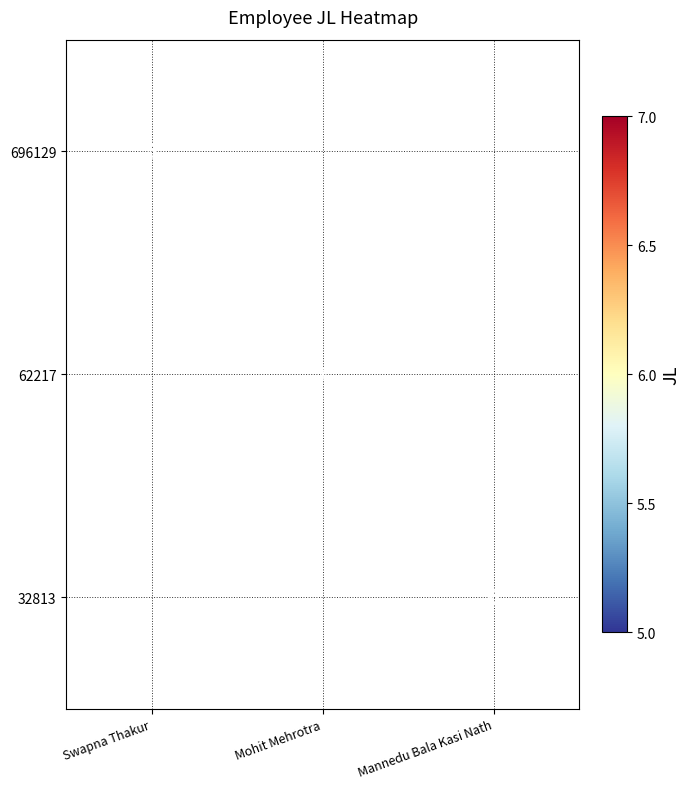

True or false: 32813 has a value of 8.2 at Mannedu Bala Kasi Nath.

False